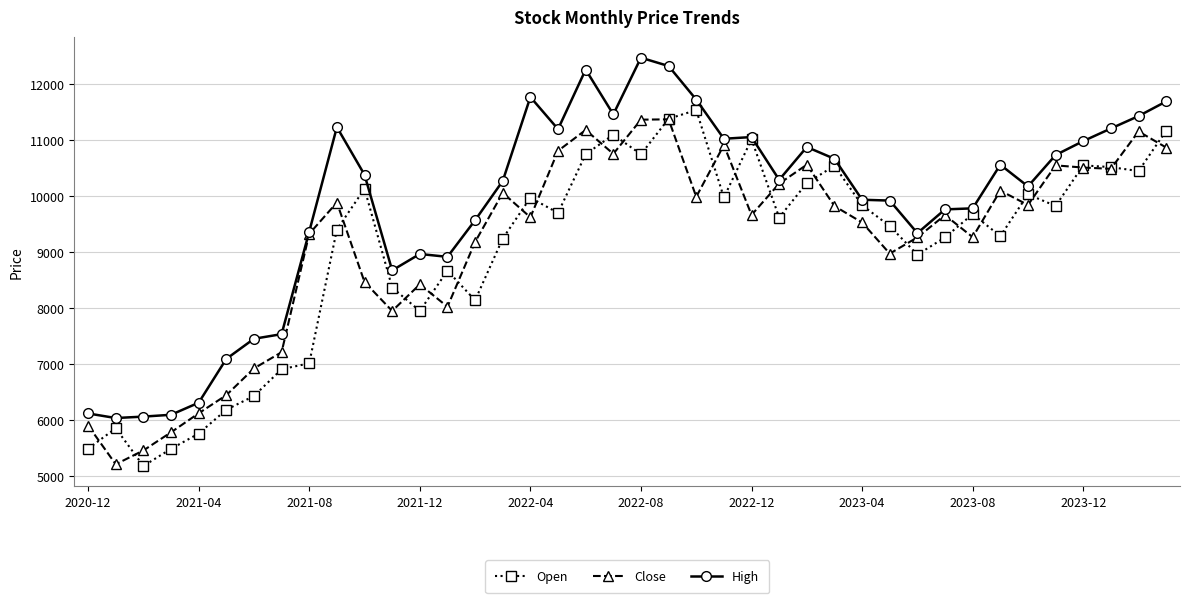

Does the chart have visible grid lines?

Yes